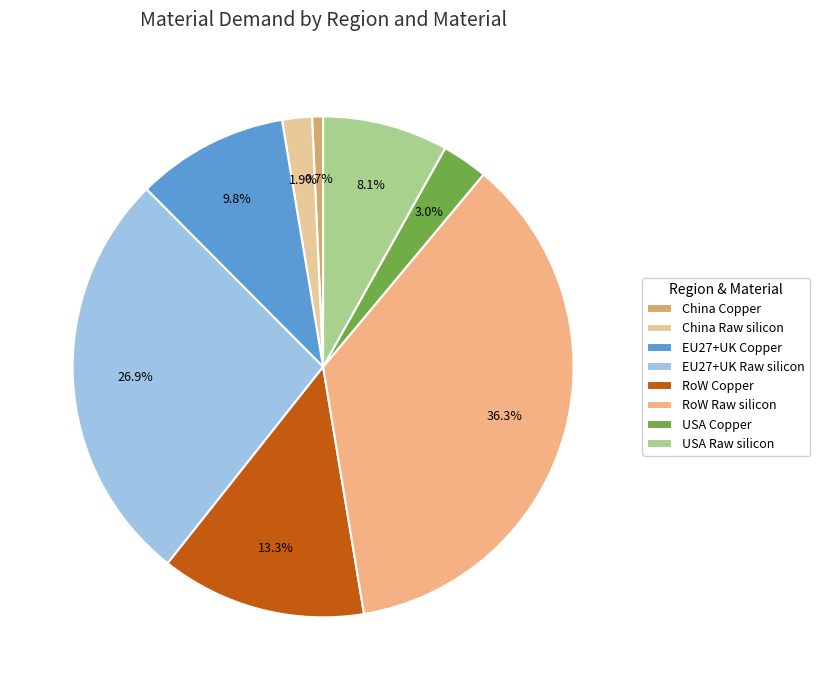

Which category has the biggest portion of the pie?

RoW Raw silicon